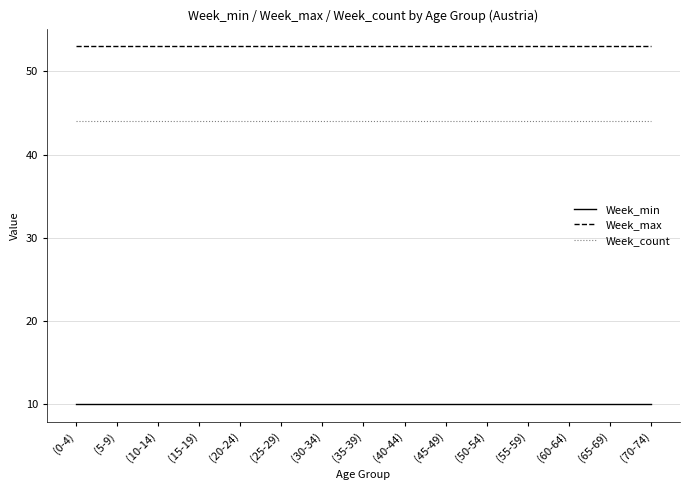

Reading left to right, extract all data points from this chart.

Week_min: 10	10	10	10	10	10	10	10	10	10	10	10	10	10	10
Week_max: 53	53	53	53	53	53	53	53	53	53	53	53	53	53	53
Week_count: 44	44	44	44	44	44	44	44	44	44	44	44	44	44	44